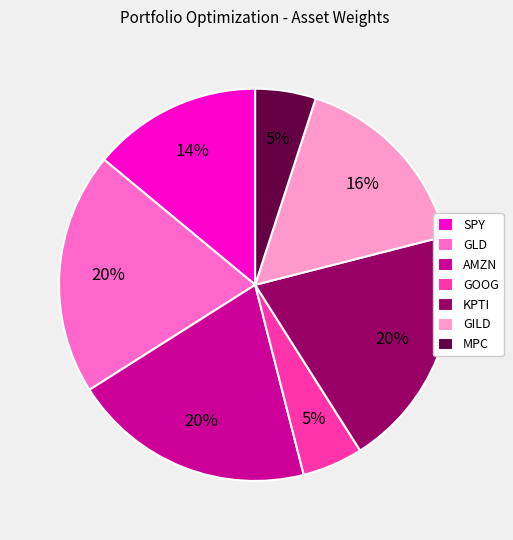

Is it true that GOOG is 17% of the pie?

False